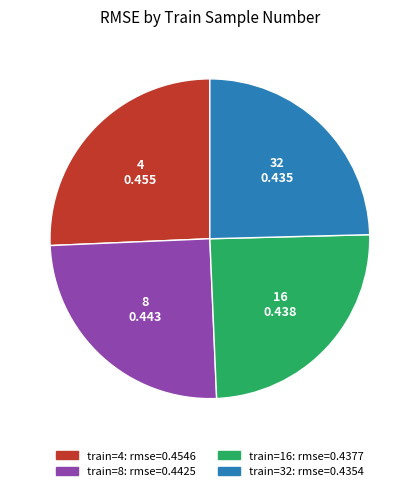

Rank the categories by value from highest to lowest.

4, 8, 16, 32